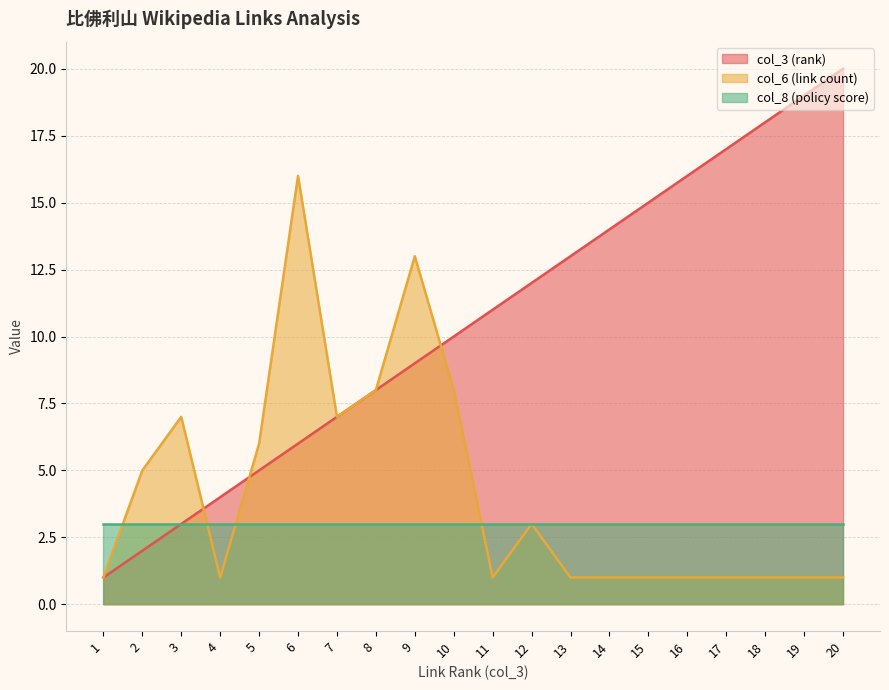

Rank the series by their average value, from lowest to highest.

col_8 (policy score), col_6 (link count), col_3 (rank)